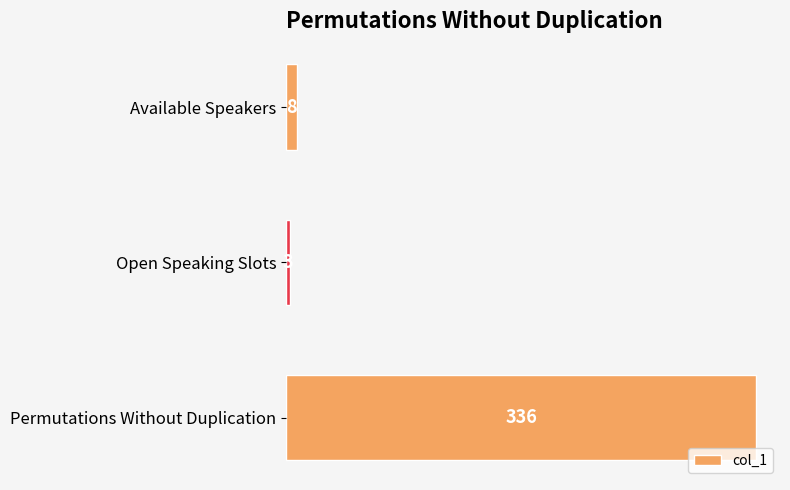

What position from the top is Available Speakers?

1